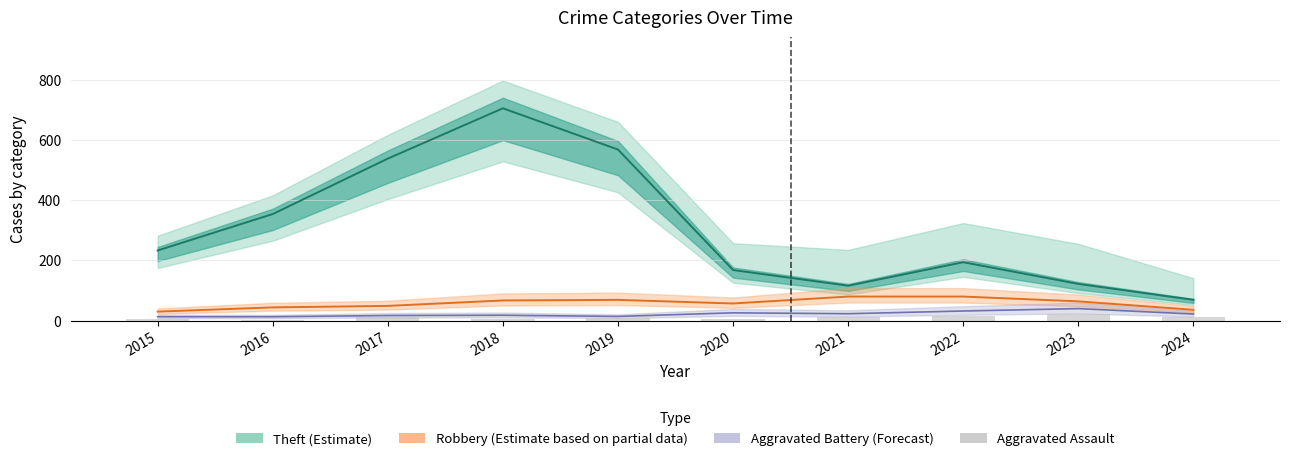

What is the approximate value of Aggravated Assault at 2022, to the nearest 10?

10